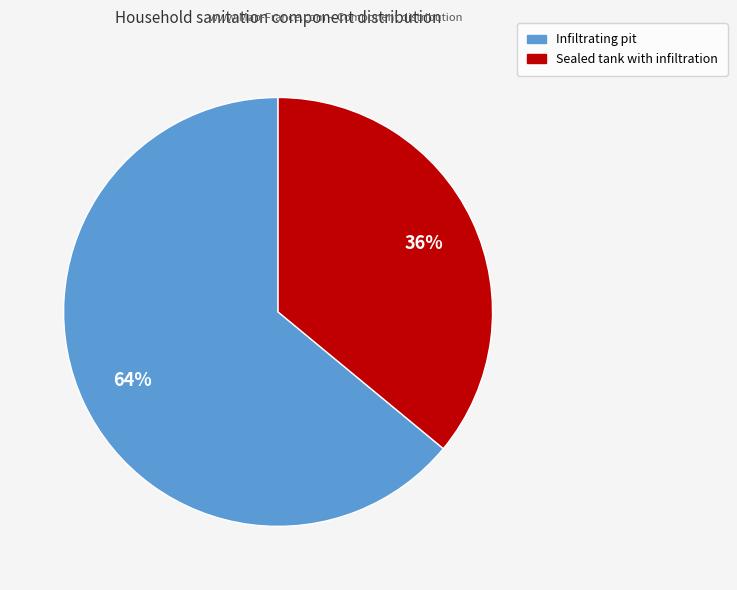

What is the ratio of the value at Infiltrating pit to the value at Sealed tank with infiltration?

1.8